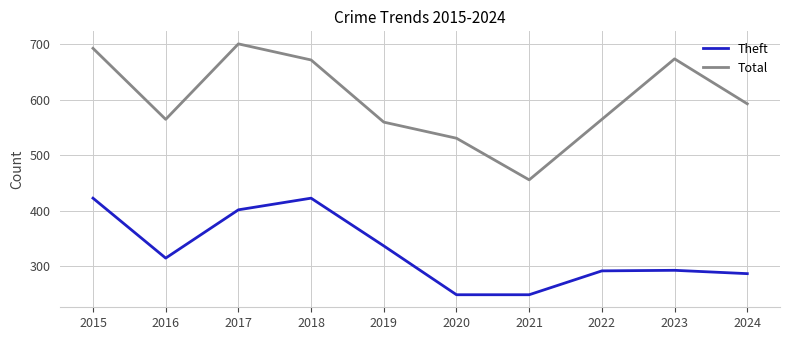

What is the difference between the maximum and minimum values in the Theft series?

174